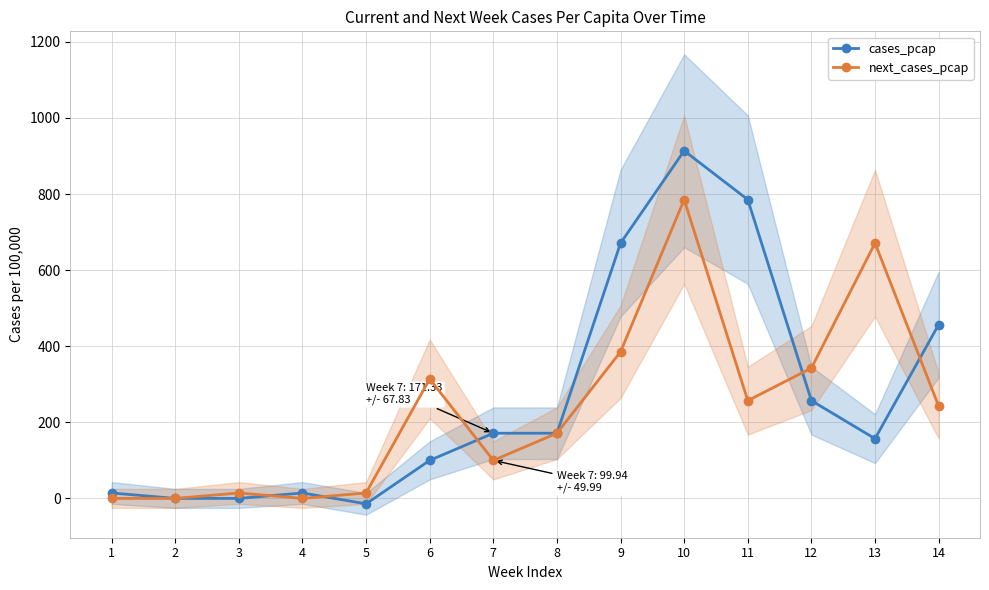

Where do next_cases_pcap and cases_pcap first cross each other?

3 and 4